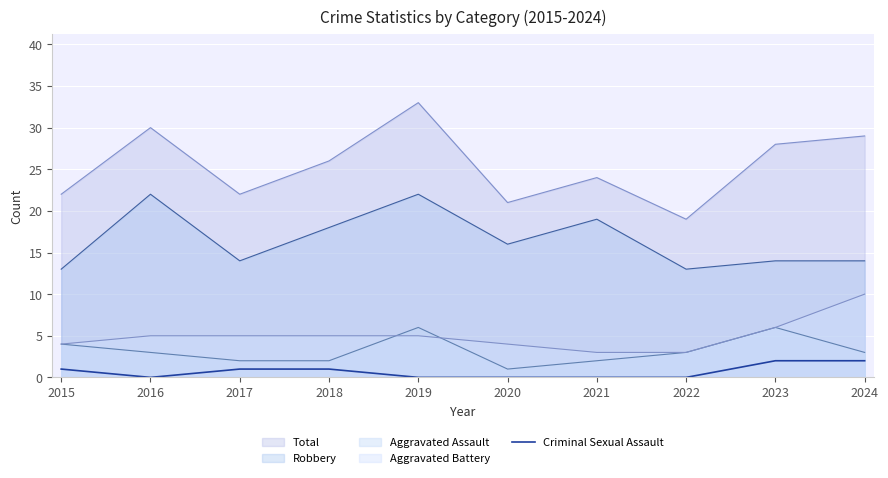

How many distinct data groups are displayed?

5